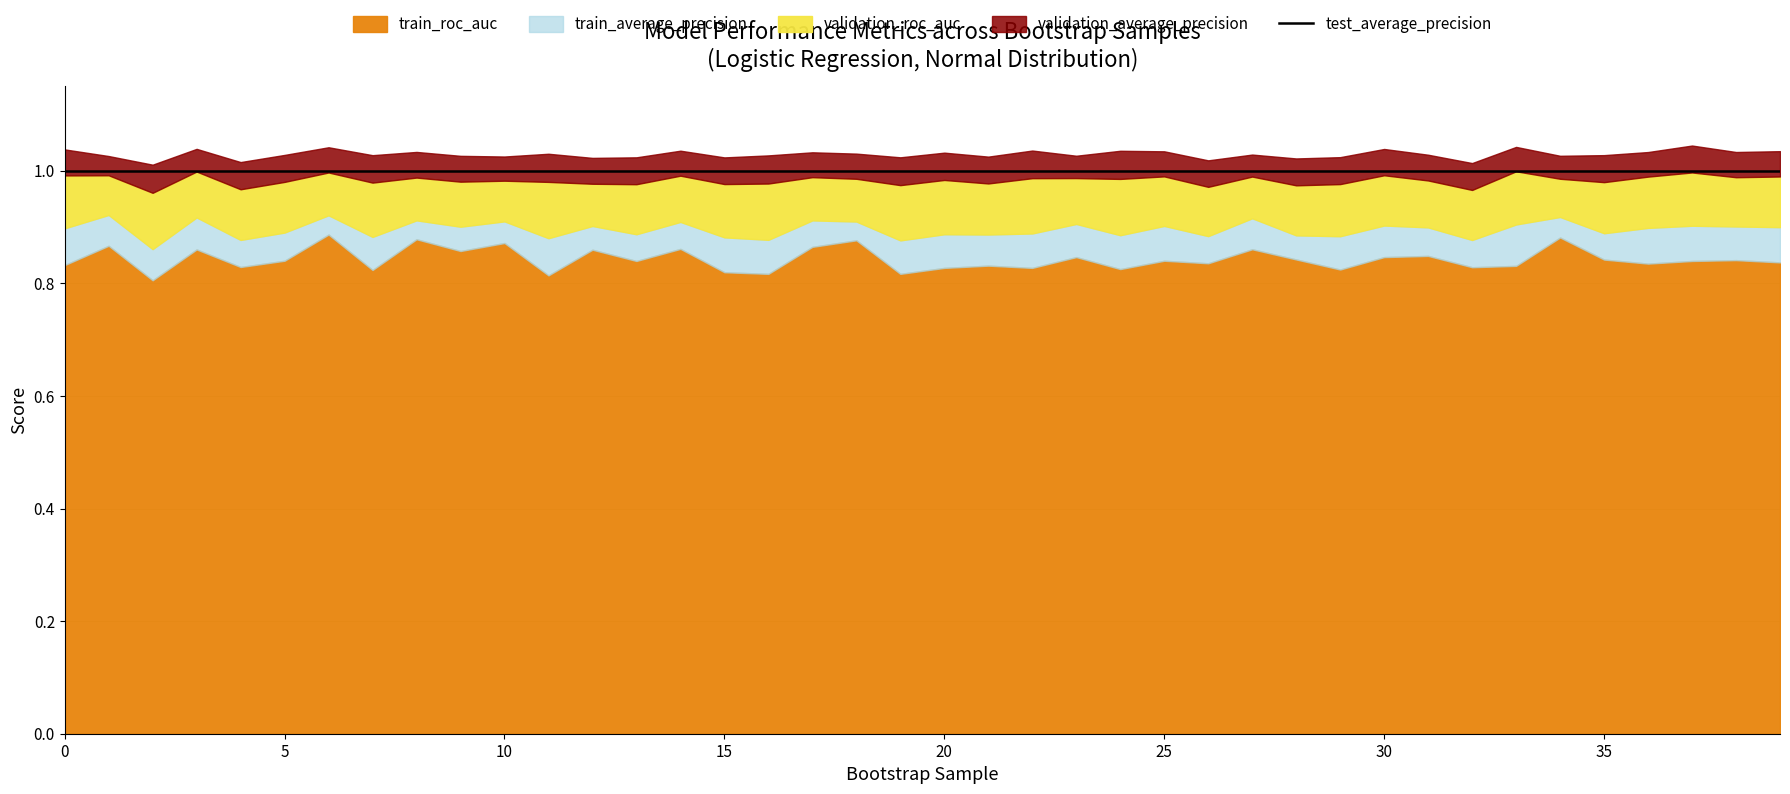

What is the difference between the maximum and minimum values in the train_average_precision series?

0.1